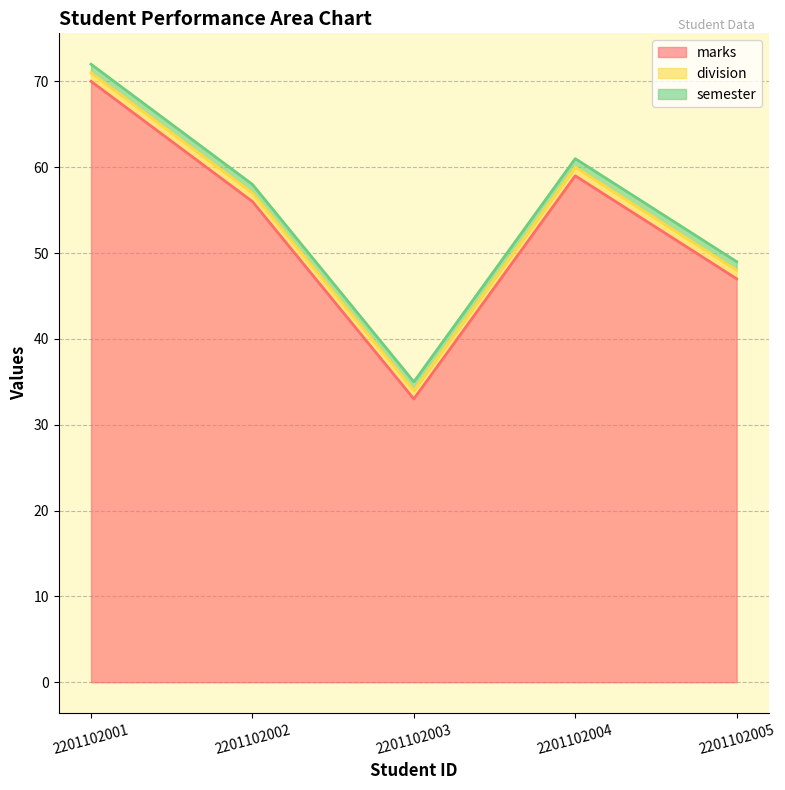

True or false: semester and marks intersect in this chart.

False